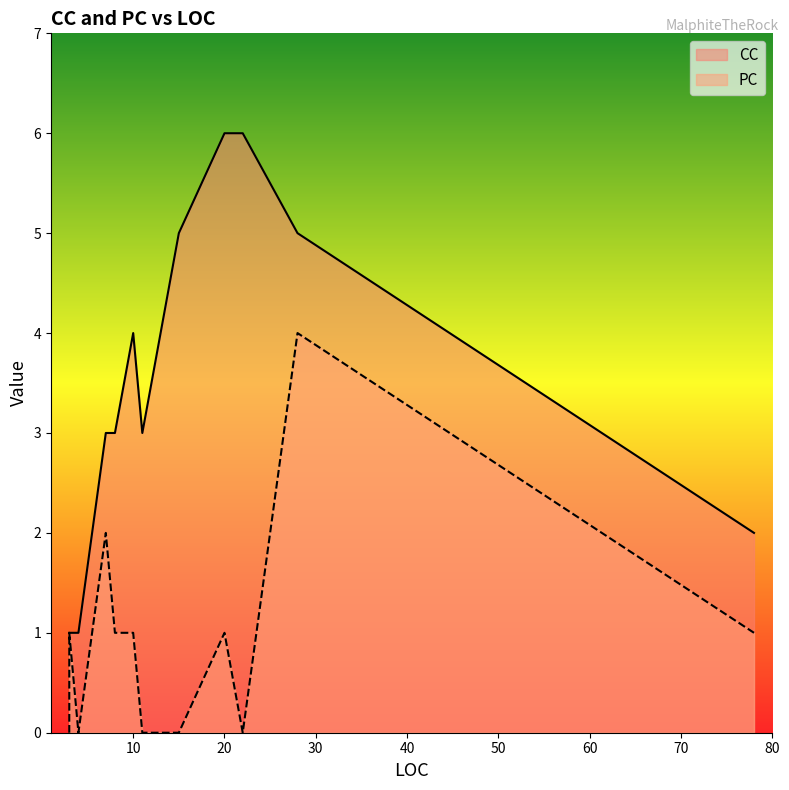

True or false: PC and CC intersect in this chart.

False